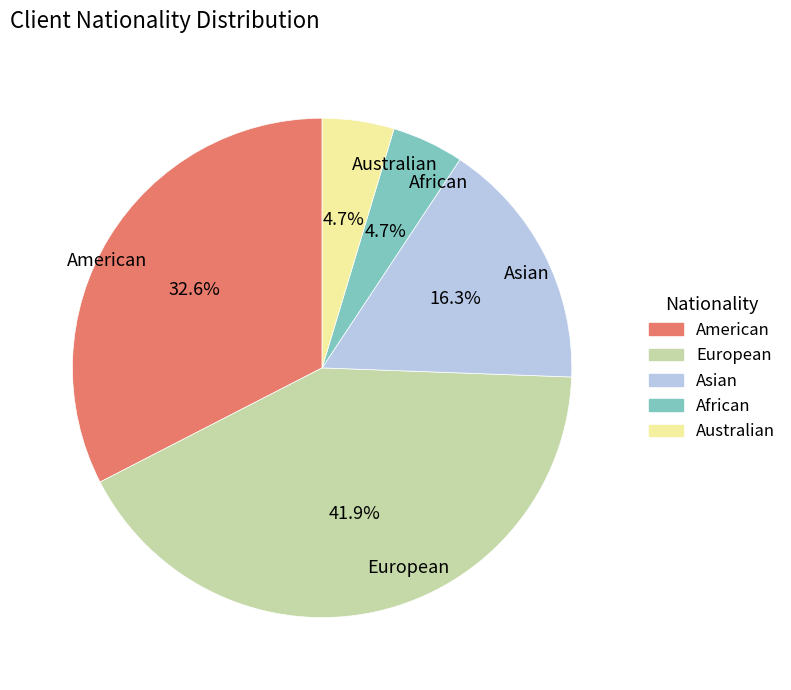

Count the number of slices in the pie.

5